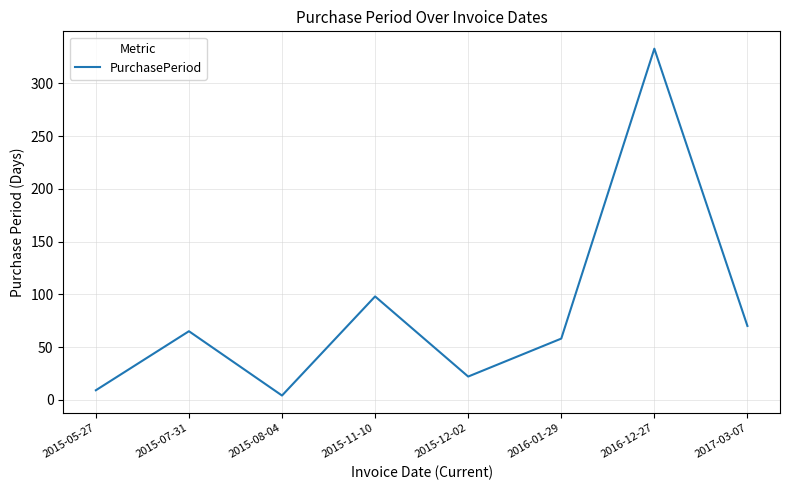

Reading left to right, list all the values displayed in this chart.

9	65	4	98	22	58	333	70